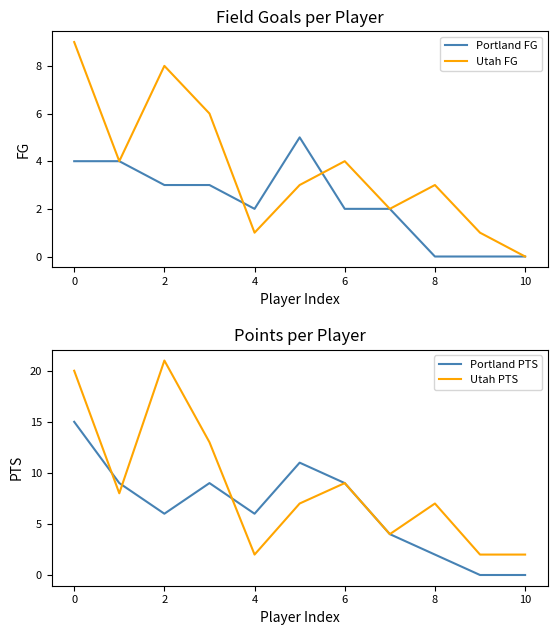

Is it true that Utah FG equals 0 at 4?

False